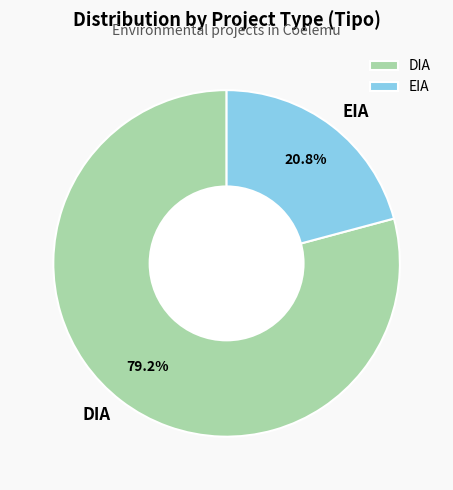

The DIA slice represents 88% of the pie. True or false?

False